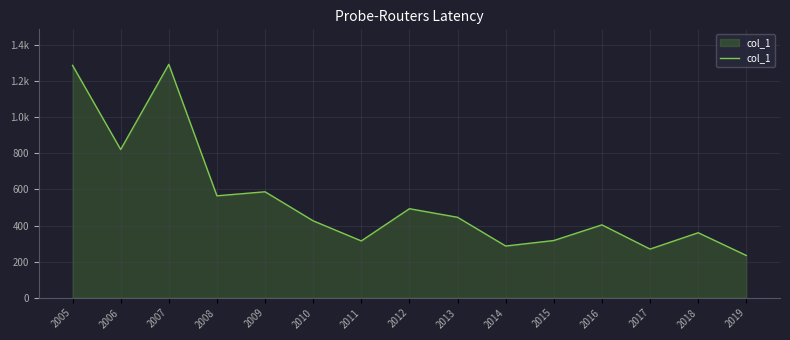

List the labels in order of value, largest first.

2007, 2005, 2006, 2009, 2008, 2012, 2013, 2010, 2016, 2018, 2015, 2011, 2014, 2017, 2019